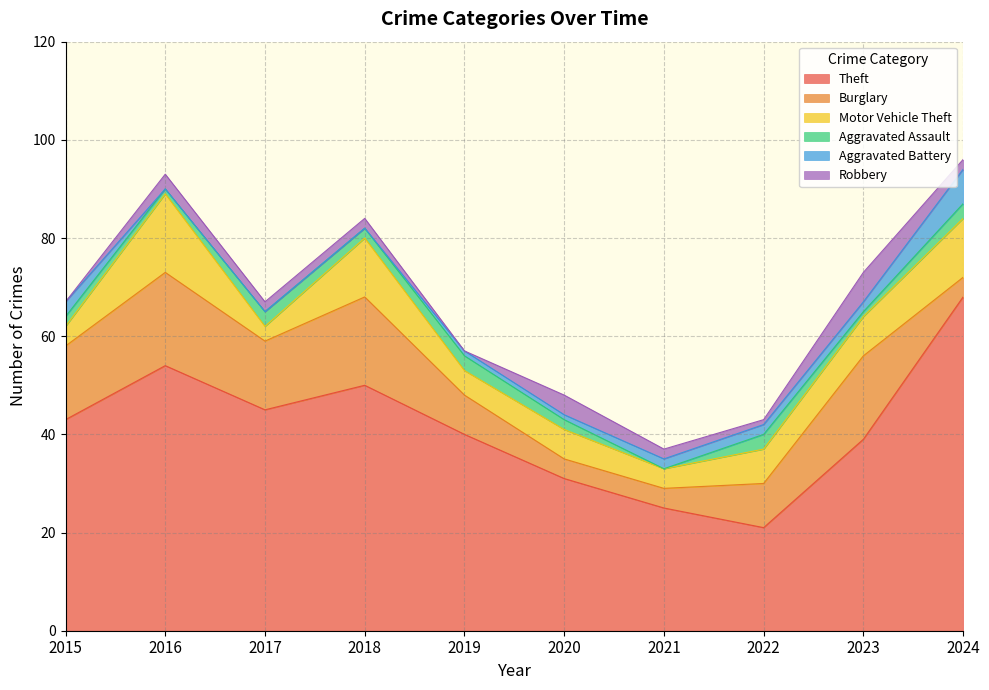

Reading right to left, transcribe all the data shown in this chart.

Theft: 2024=68	2023=39	2022=21	2021=25	2020=31	2019=40	2018=50	2017=45	2016=54	2015=43
Burglary: 2024=4	2023=17	2022=9	2021=4	2020=4	2019=8	2018=18	2017=14	2016=19	2015=15
Motor Vehicle Theft: 2024=12	2023=8	2022=7	2021=4	2020=6	2019=5	2018=12	2017=3	2016=16	2015=4
Aggravated Assault: 2024=3	2023=1	2022=3	2021=0	2020=2	2019=3	2018=2	2017=3	2016=1	2015=2
Aggravated Battery: 2024=7	2023=2	2022=2	2021=2	2020=1	2019=1	2018=0	2017=0	2016=0	2015=3
Robbery: 2024=2	2023=6	2022=1	2021=2	2020=4	2019=0	2018=2	2017=2	2016=3	2015=0